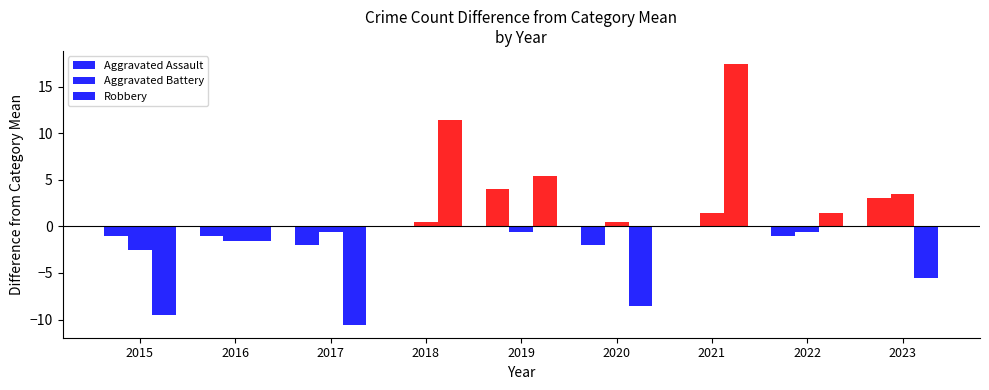

What is the value of the Aggravated Battery bar at the 1st from the left?

-2.6